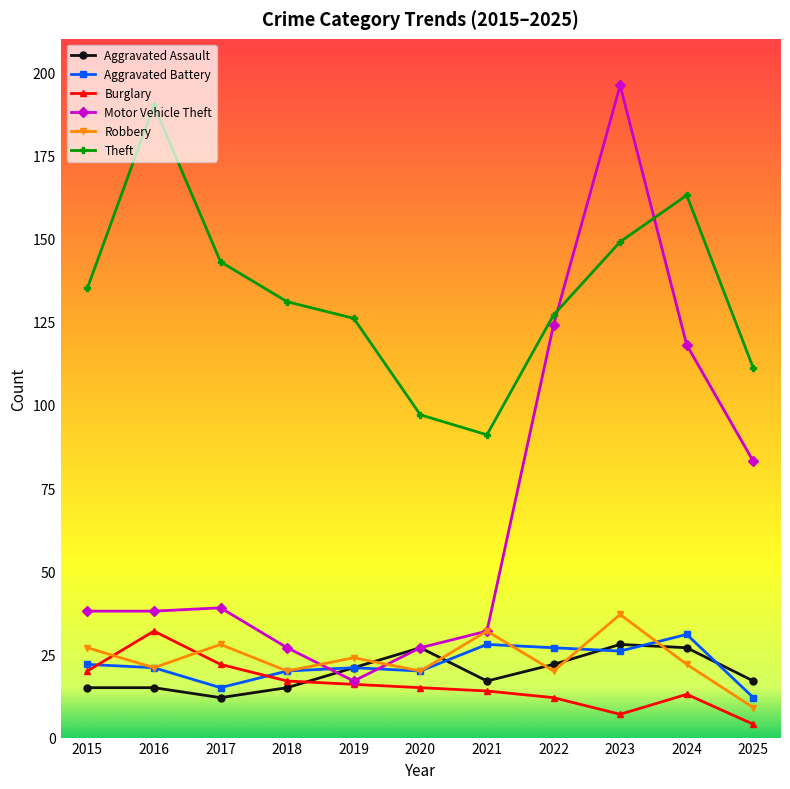

How many values in the Robbery series are below 22?

5